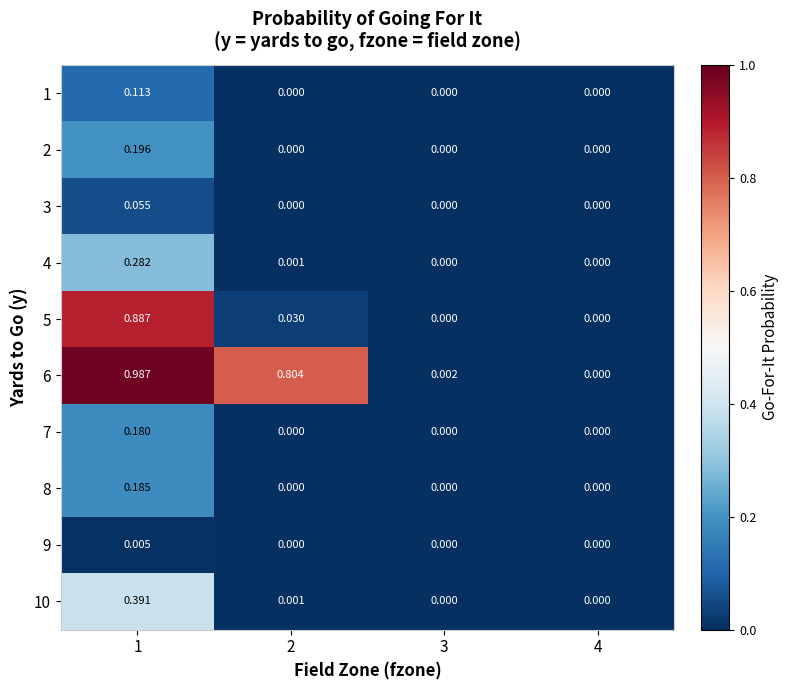

Is the value of 1 at 1 greater than the value of 2 at 2?

Yes